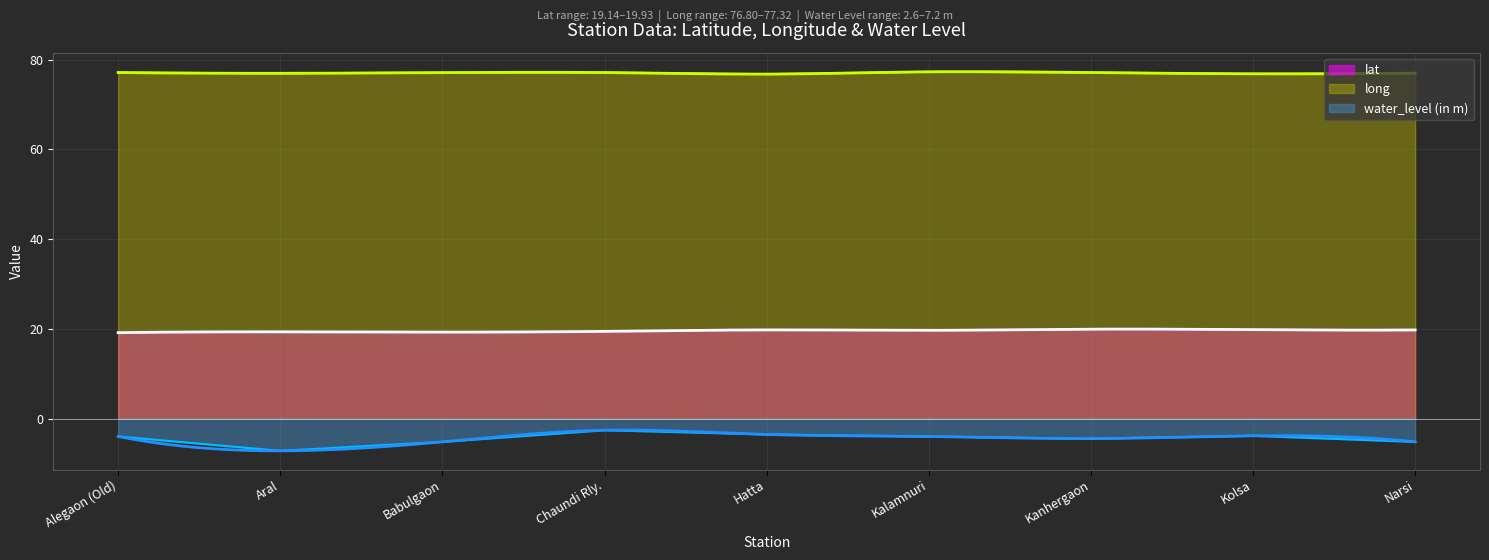

The value of long at Kanhergaon is 54.0. True or false?

False